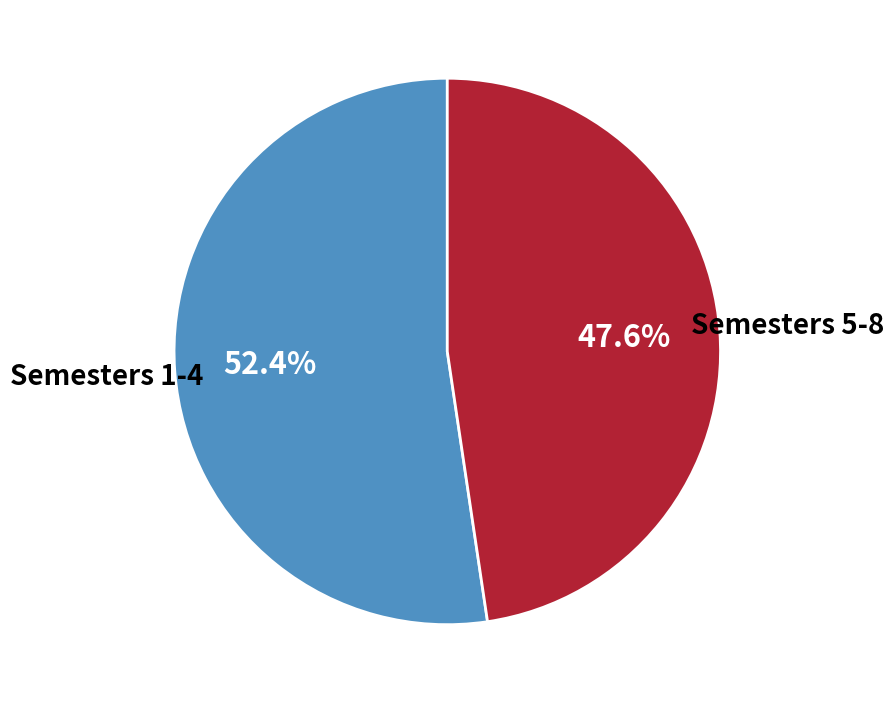

Does any single category account for the majority?

Yes